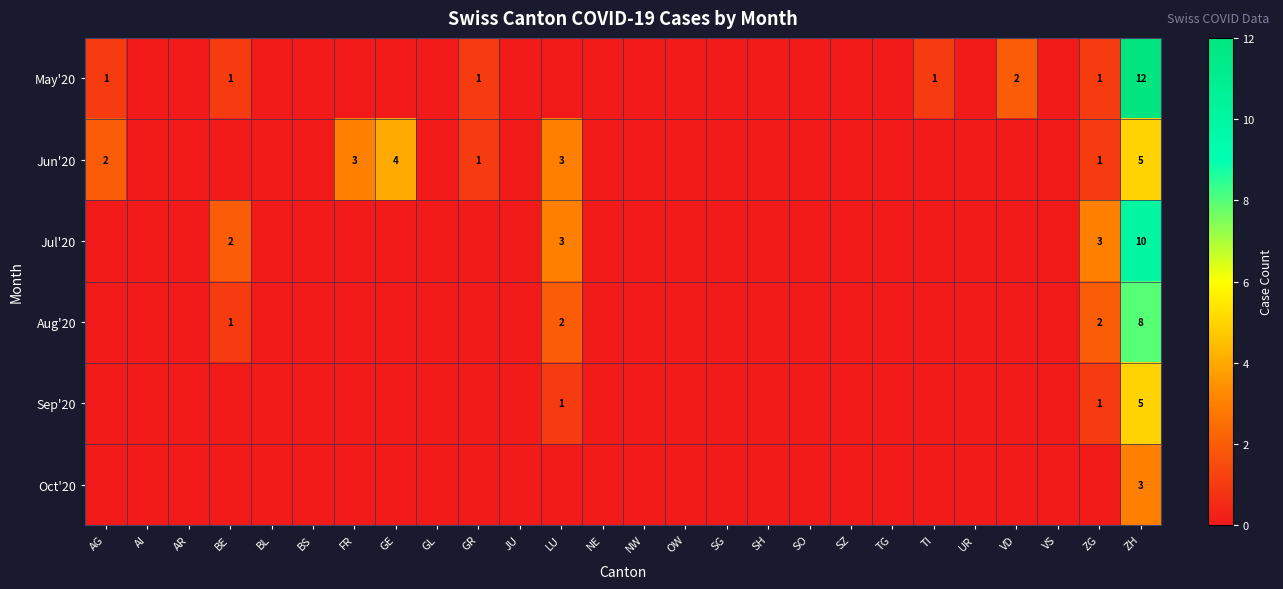

How many data points in Jul'20 are above 0?

4